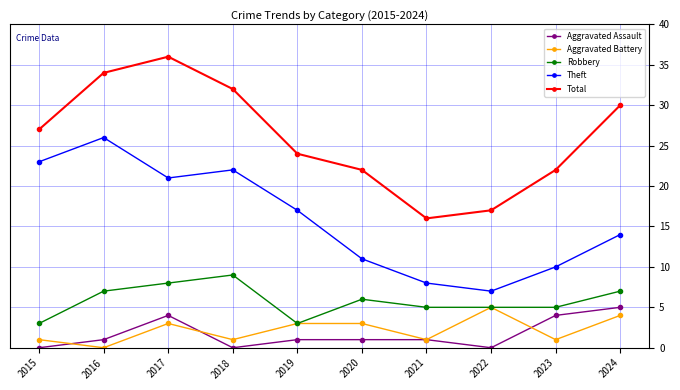

List the labels in order of Theft value, smallest first.

2022, 2021, 2023, 2020, 2024, 2019, 2017, 2018, 2015, 2016